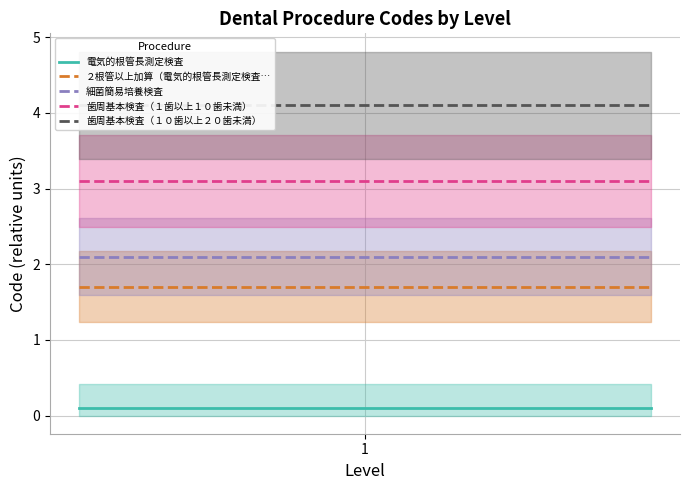

What is the approximate value of ２根管以上加算（電気的根管長測定検査… at 1?

1.7